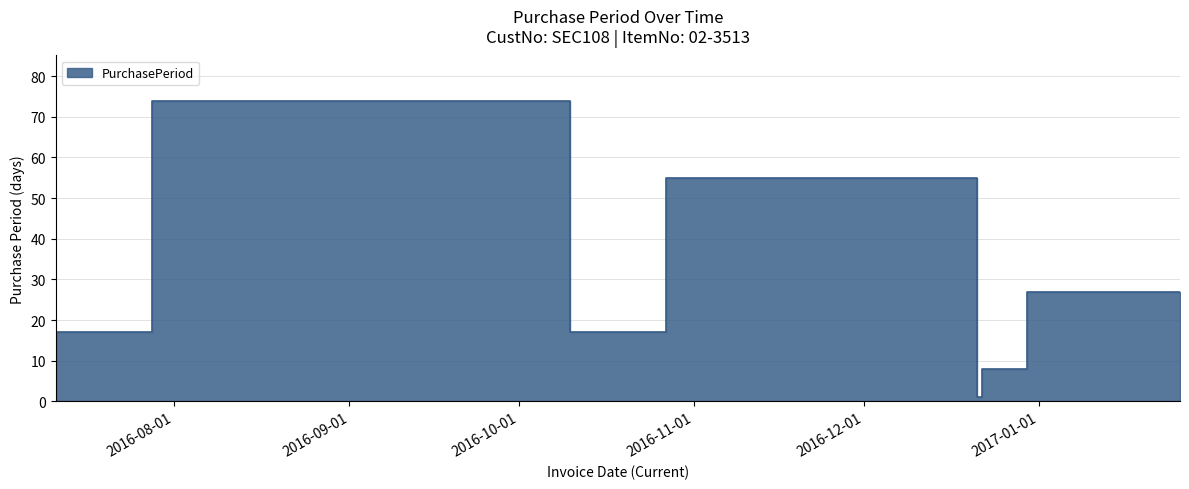

What position from the right is 2017-01-26?

1